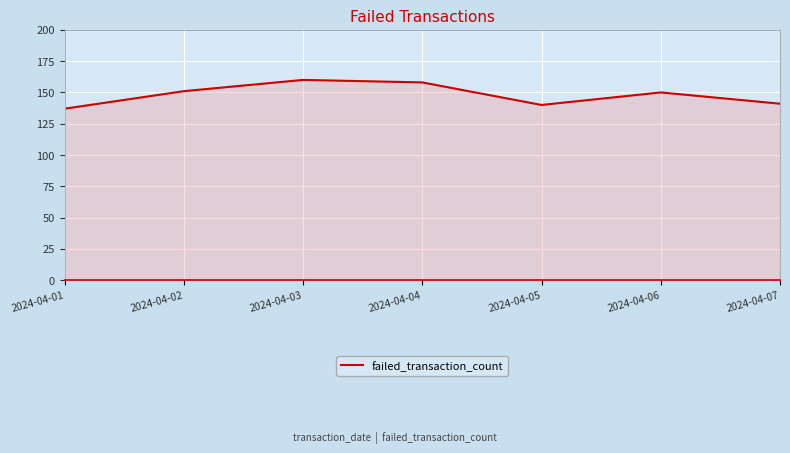

Is it true that the value at 2024-04-05 is 140?

True